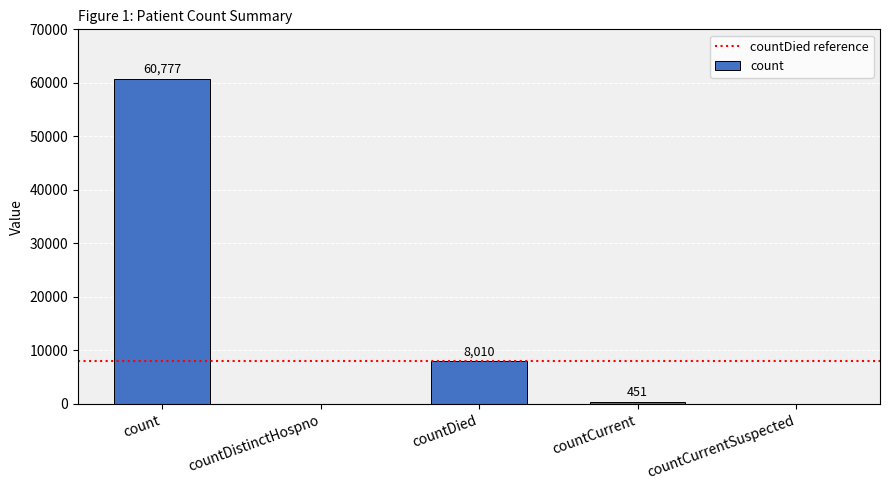

Reading right to left, transcribe all the data shown in this chart.

countCurrentSuspected=0	countCurrent=451	countDied=8010	countDistinctHospno=0	count=60777